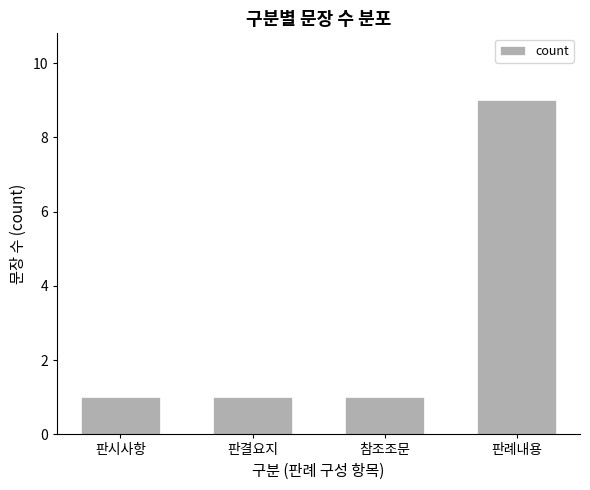

Count the number of categories in the chart.

4